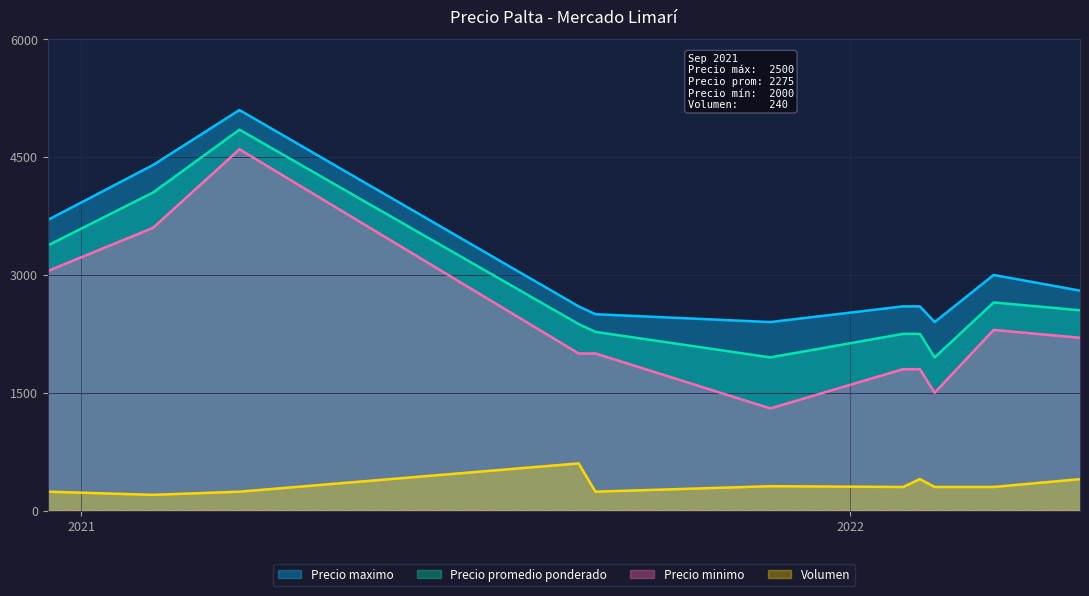

At which category is the sum across all series the highest?

2021-03-17